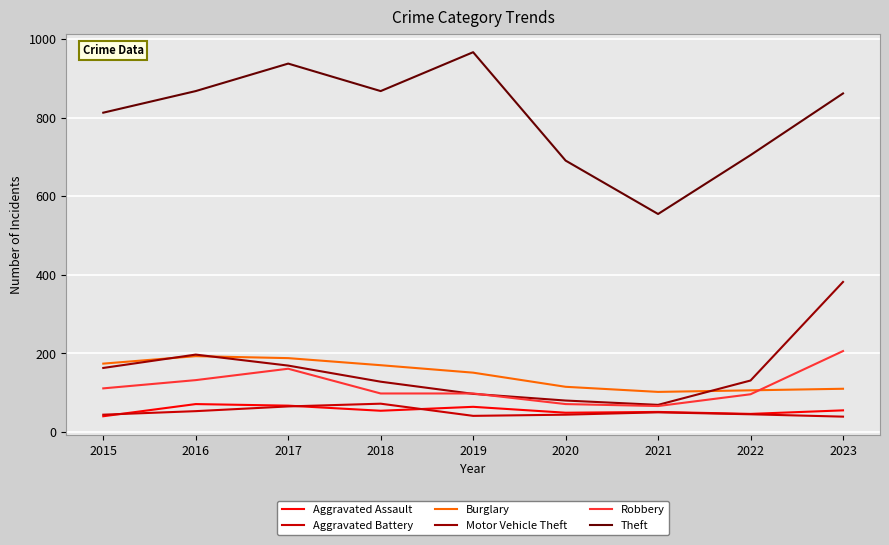

True or false: Aggravated Battery and Motor Vehicle Theft cross at least once.

False